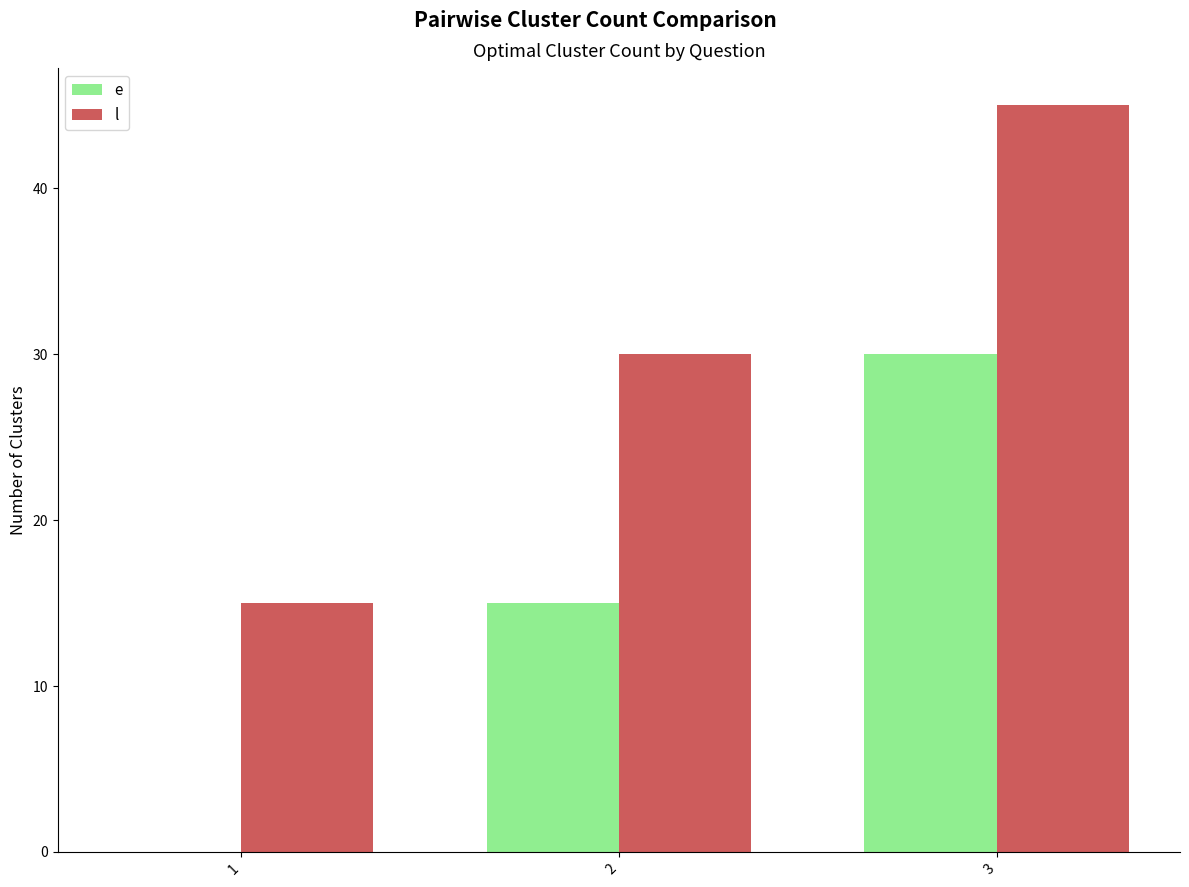

Is the value of e at 1 greater than the value of l at 3?

No